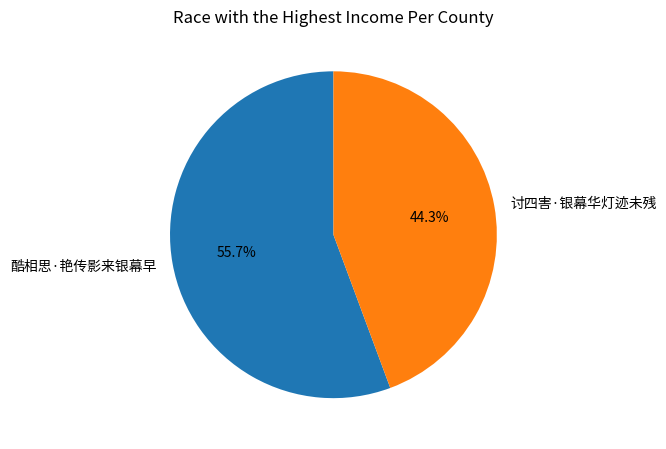

Rank the categories by value from highest to lowest.

酷相思·艳传影来银幕早, 讨四害·银幕华灯迹未残